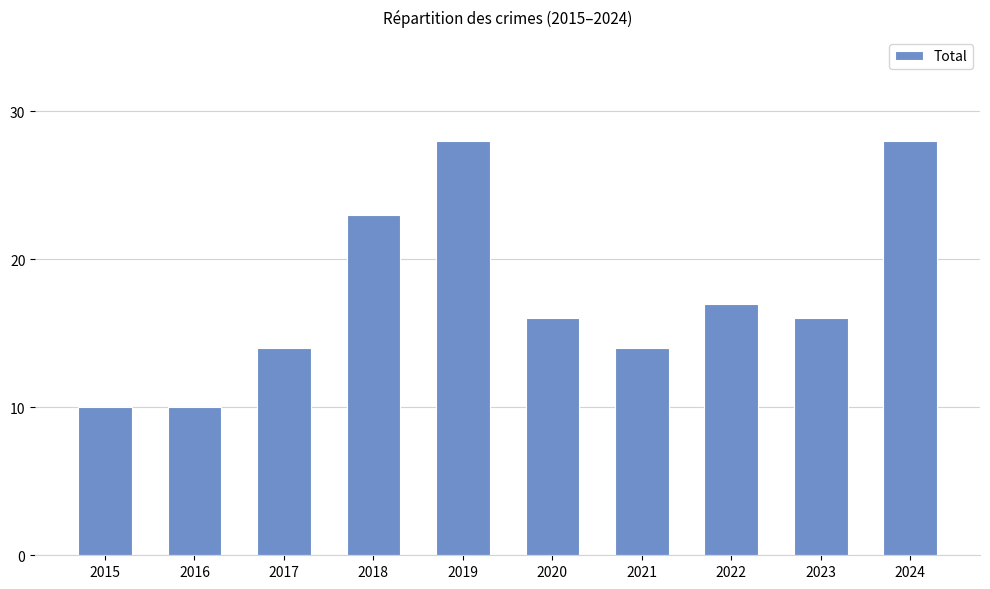

Approximately how many times larger is the value at 2016 compared to 2015?

1.0